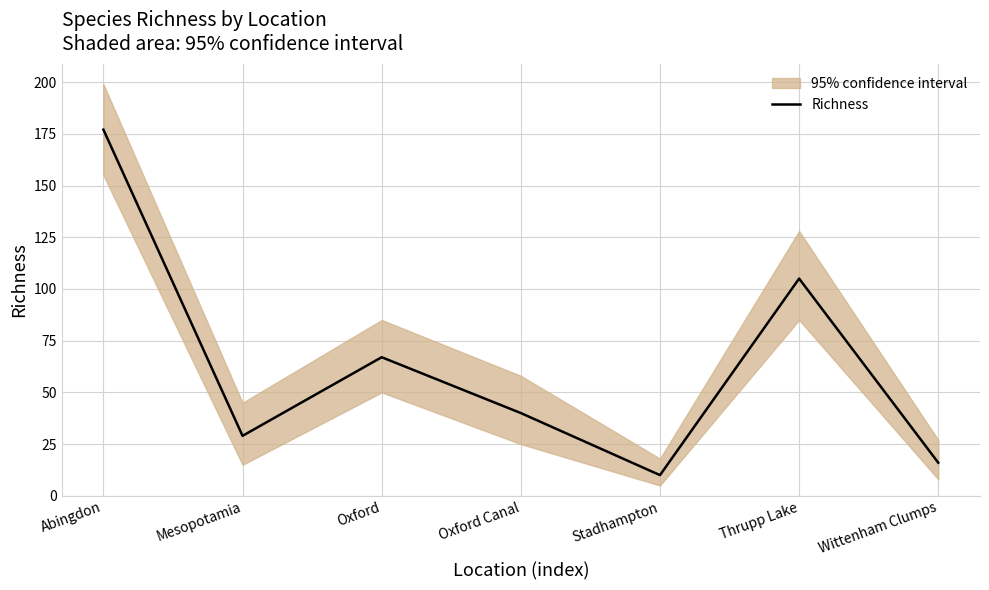

What is the label of the 2nd point from the right?

Thrupp Lake